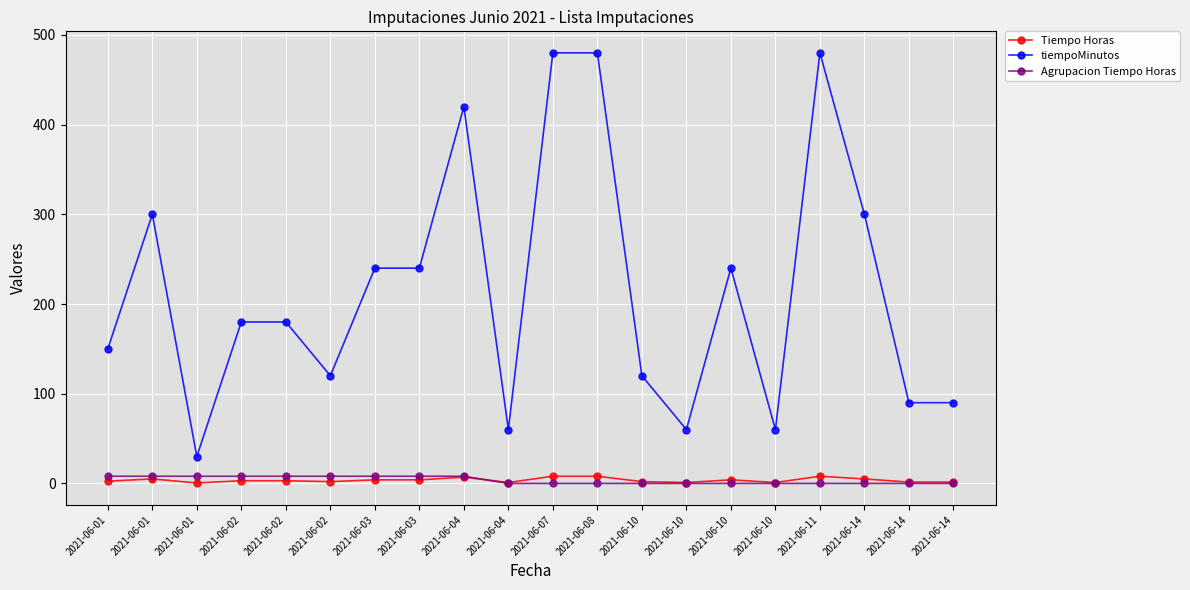

Count the number of categories in the chart.

20